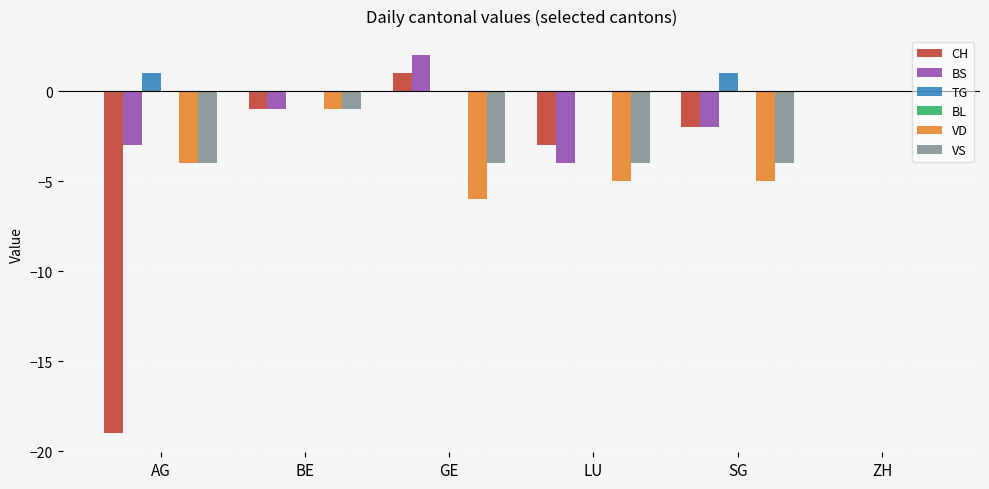

What is the sum of the CH values at SG and ZH?

-2